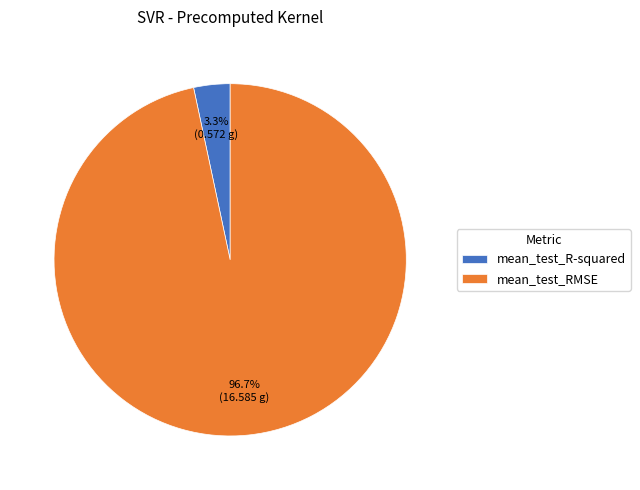

Which has a higher value, mean_test_R-squared or mean_test_RMSE?

mean_test_RMSE